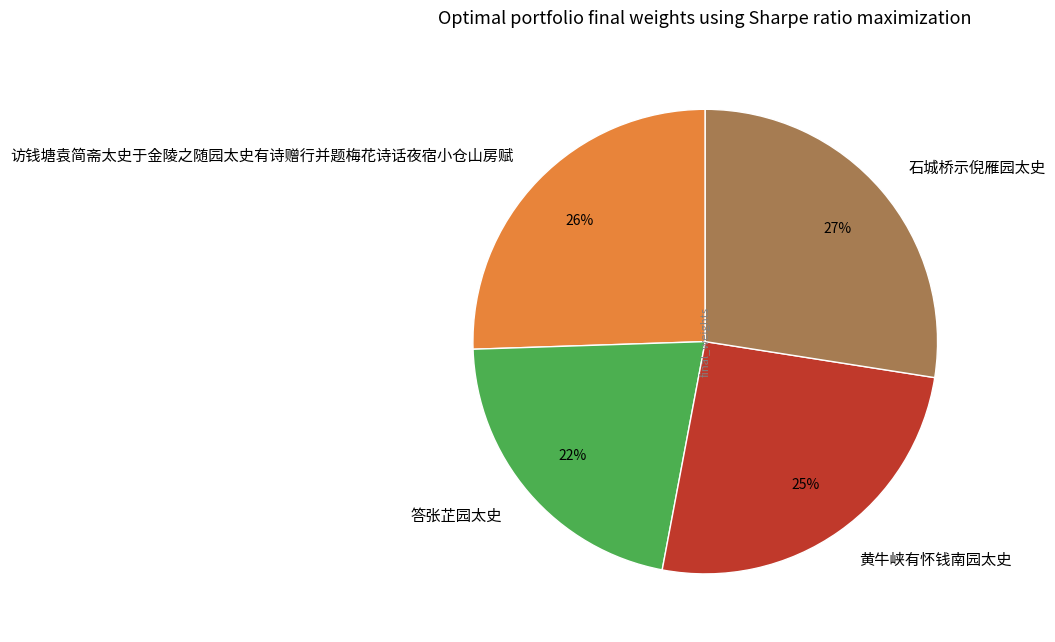

Which has a higher value, 石城桥示倪雁园太史 or 黄牛峡有怀钱南园太史?

石城桥示倪雁园太史